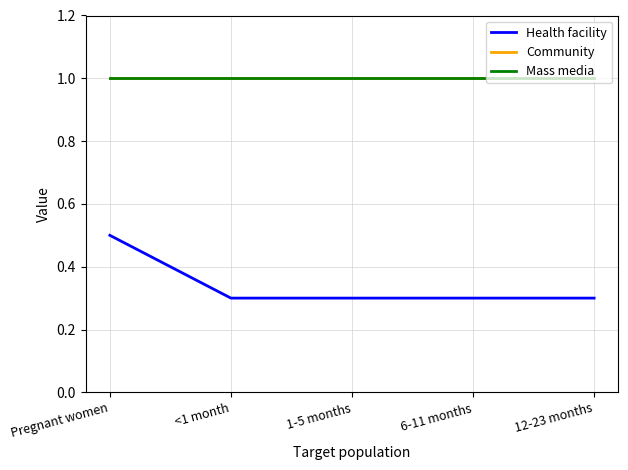

Is this an area chart (filled region under the line)?

No